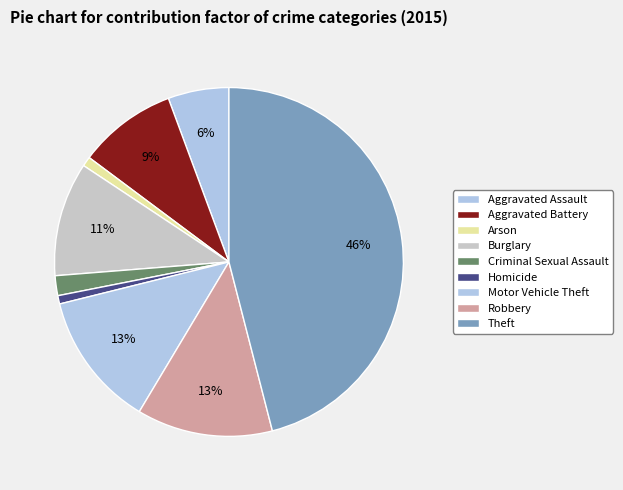

Is Arson the majority of the pie?

No